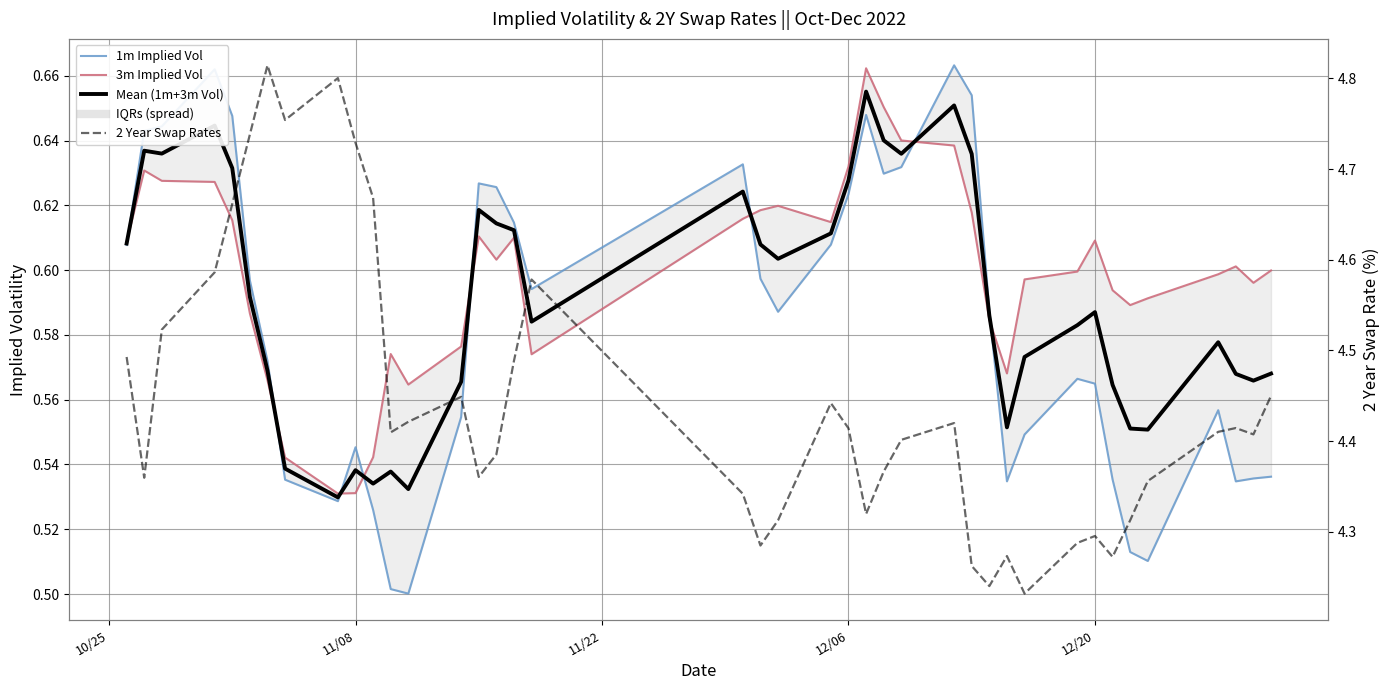

What is the average value of the Mean (1m+3m Vol) series?

0.6